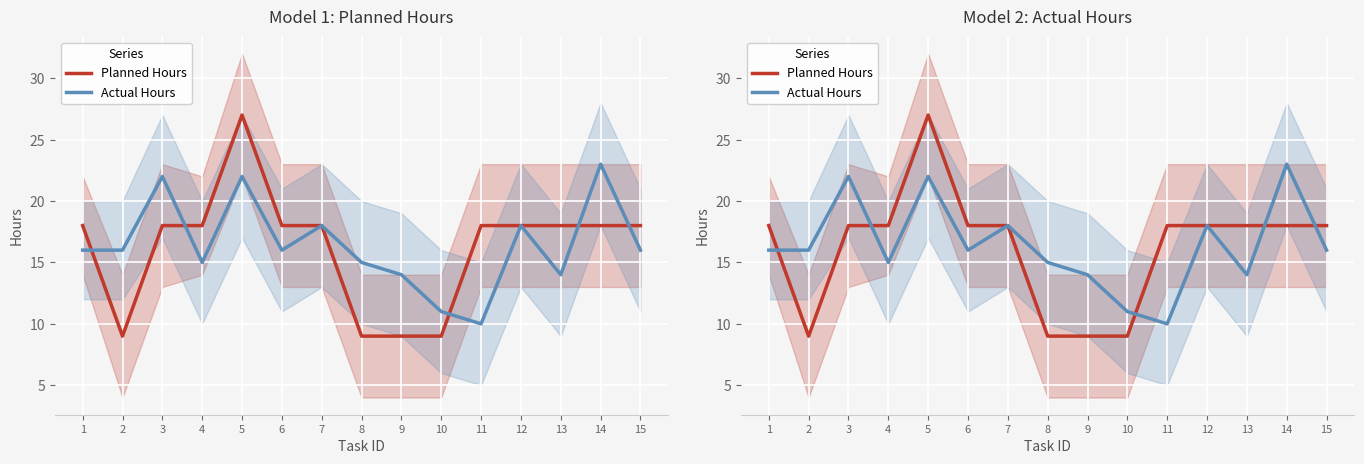

How many data points in Planned Hours are above 18?

1